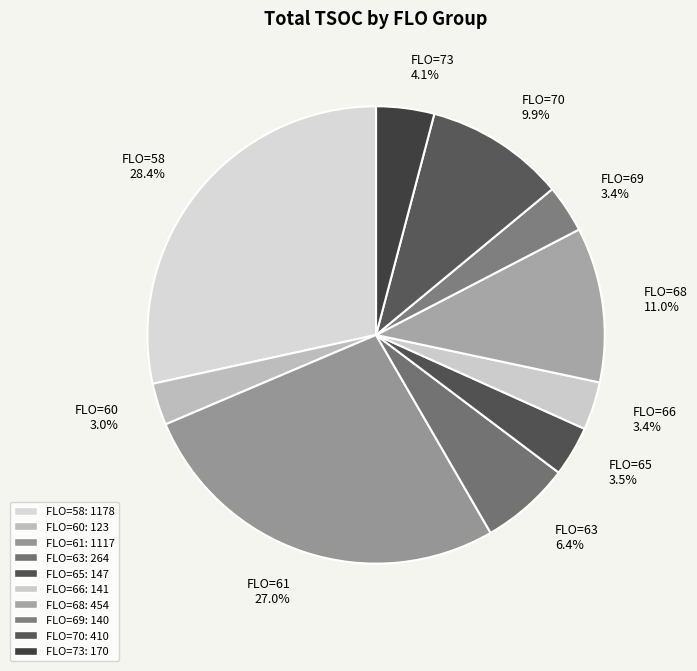

What is the ratio of the value at FLO=70 to the value at FLO=61?

0.4